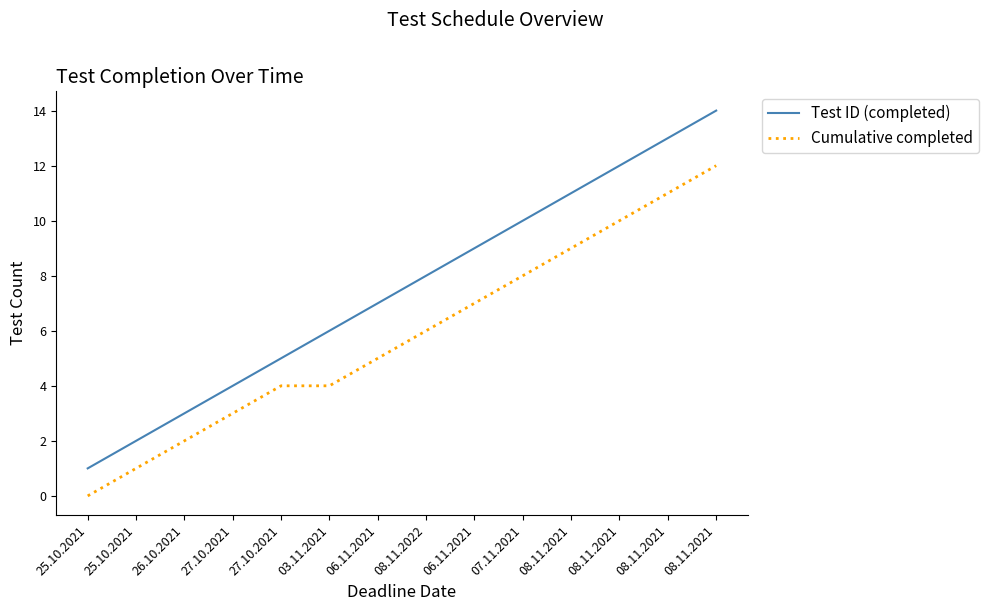

Is it true that Test ID (completed) equals 1 at 06.11.2021?

False